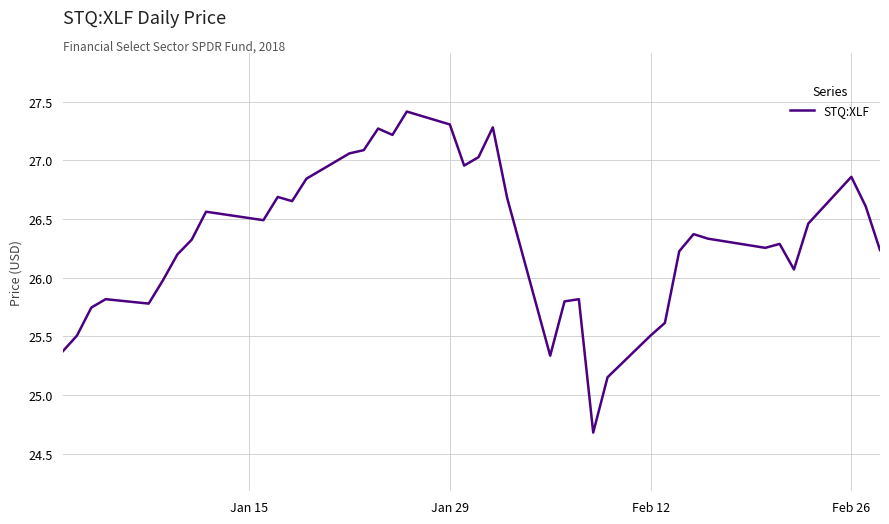

What is the sum of all values?

1052.9